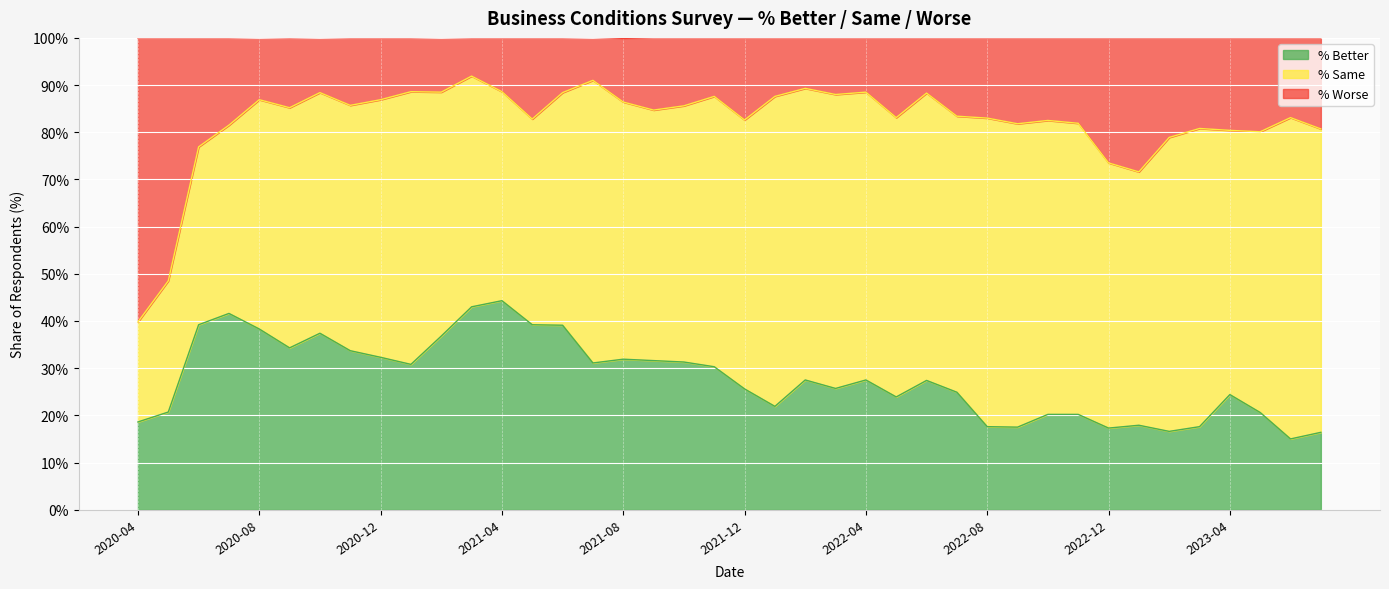

Is it true that % Better equals 17.3 at 2022-04?

False